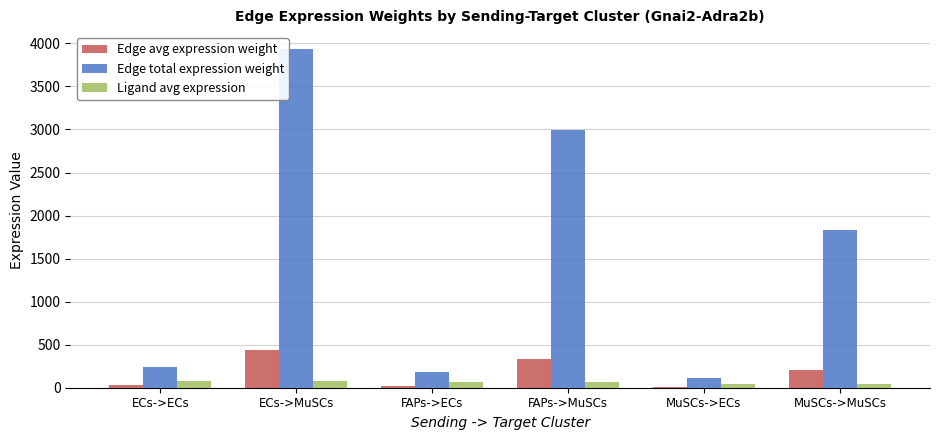

Which category has the highest value across all series?

ECs->MuSCs